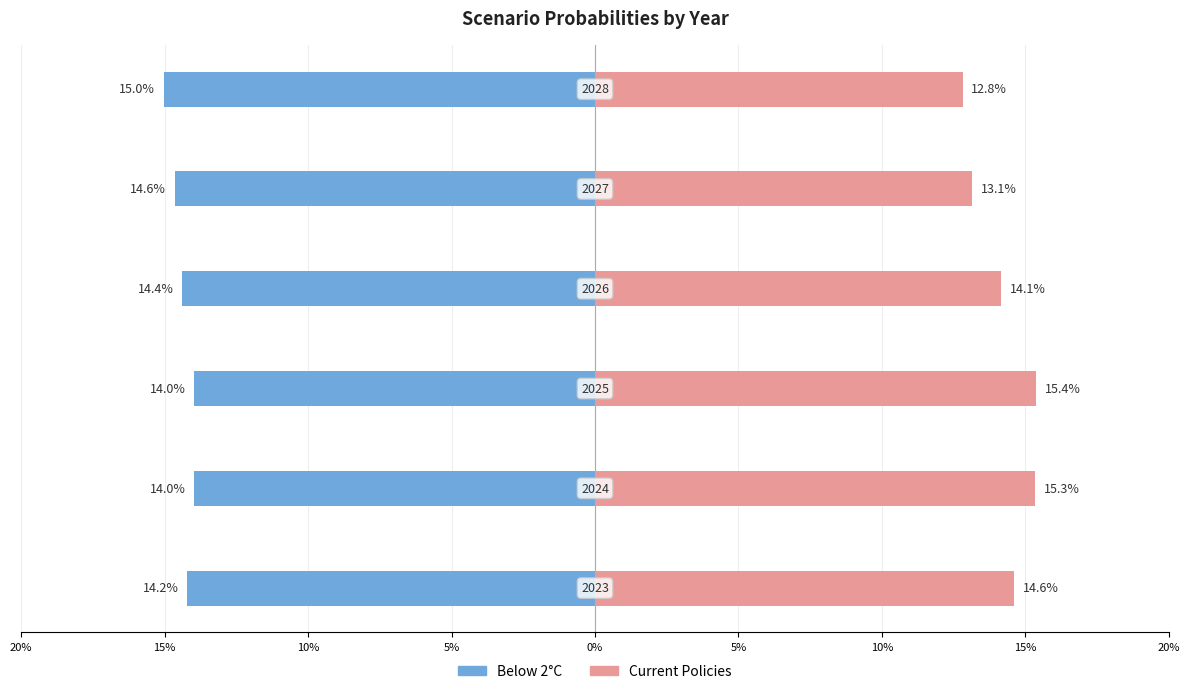

What is the difference between the highest and lowest values at 15%?

0.3